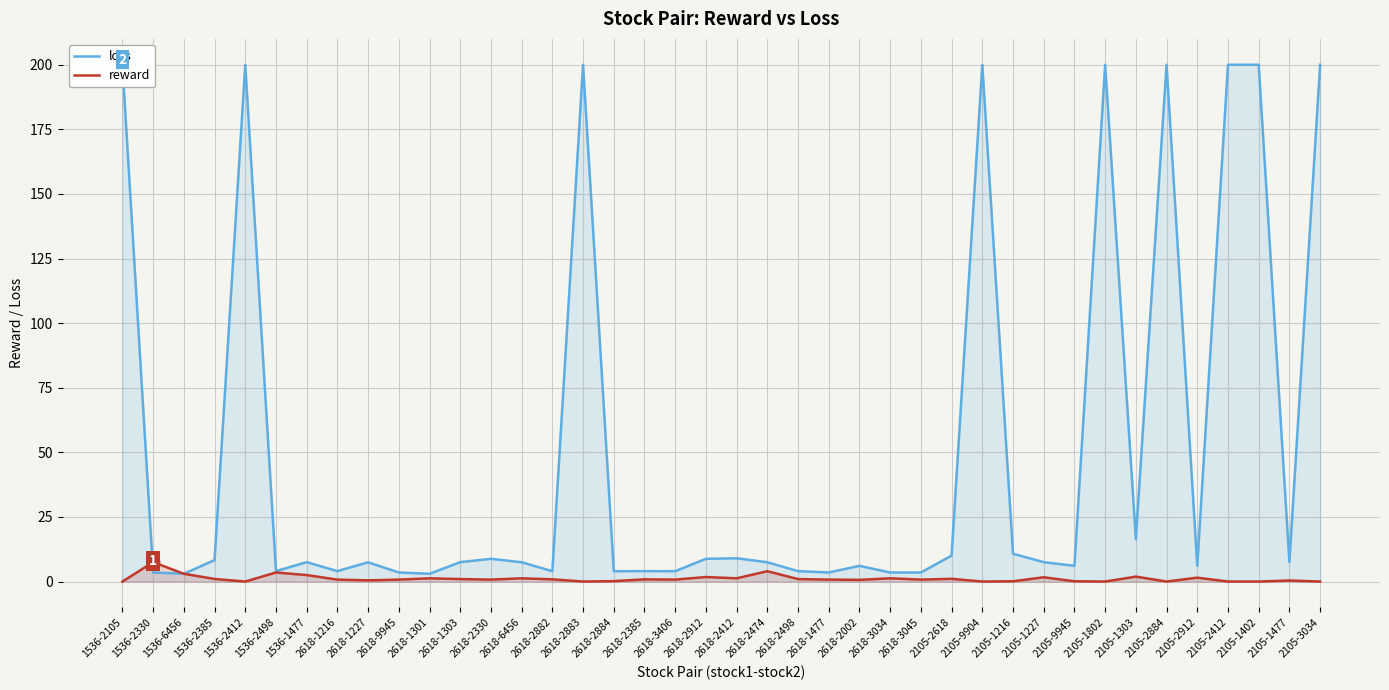

What is the label of the 28th point from the left?

2105-2618